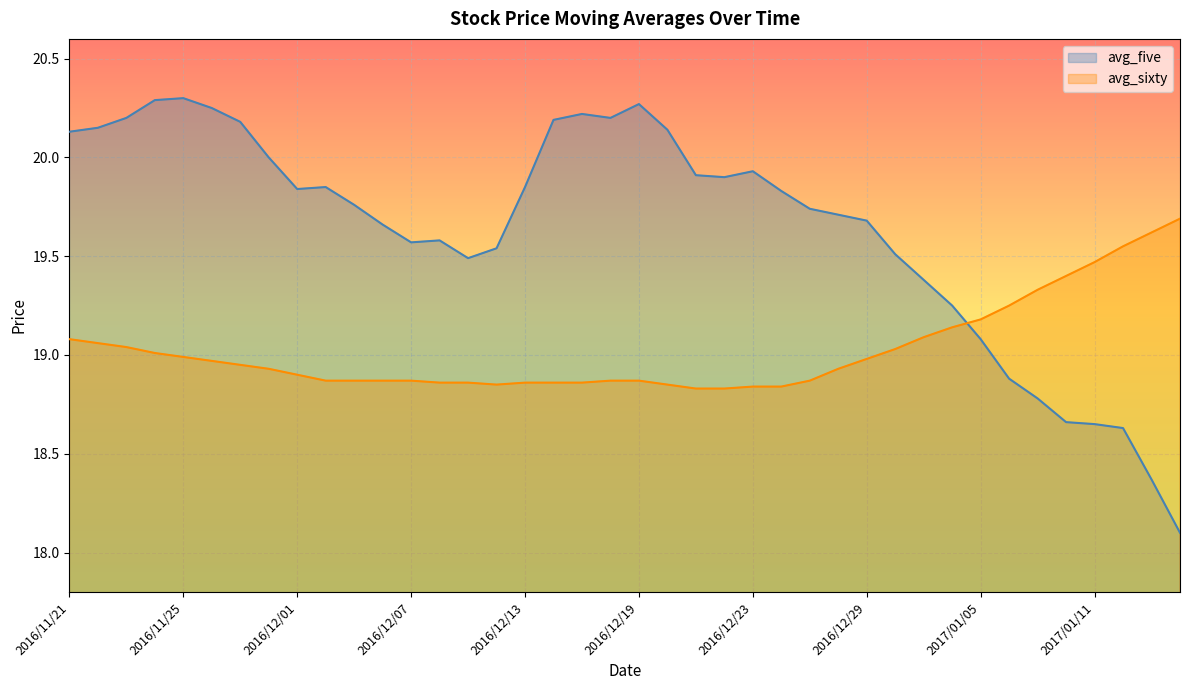

True or false: avg_five has more than 1 points higher than both neighbors.

True